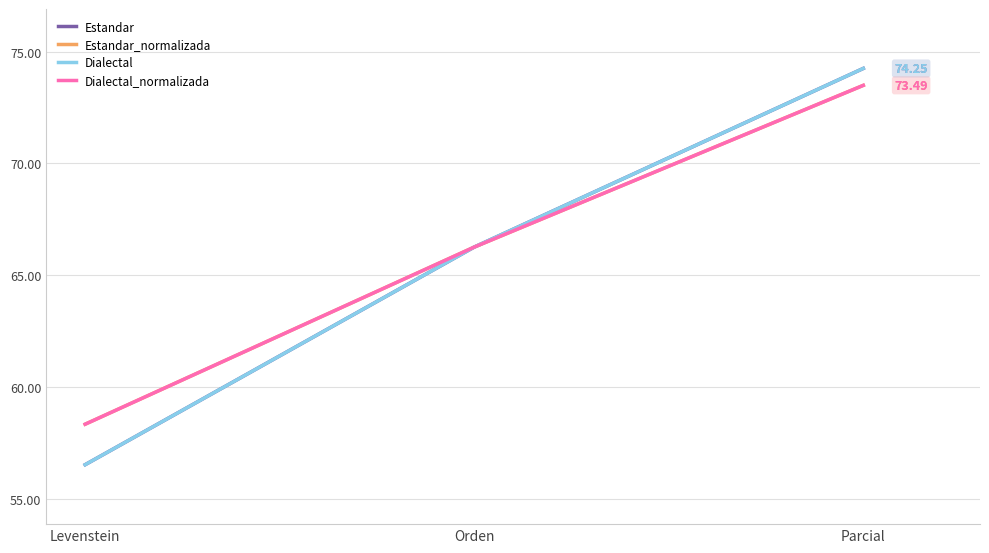

Is it true that Estandar_normalizada equals 24.5 at Orden?

False